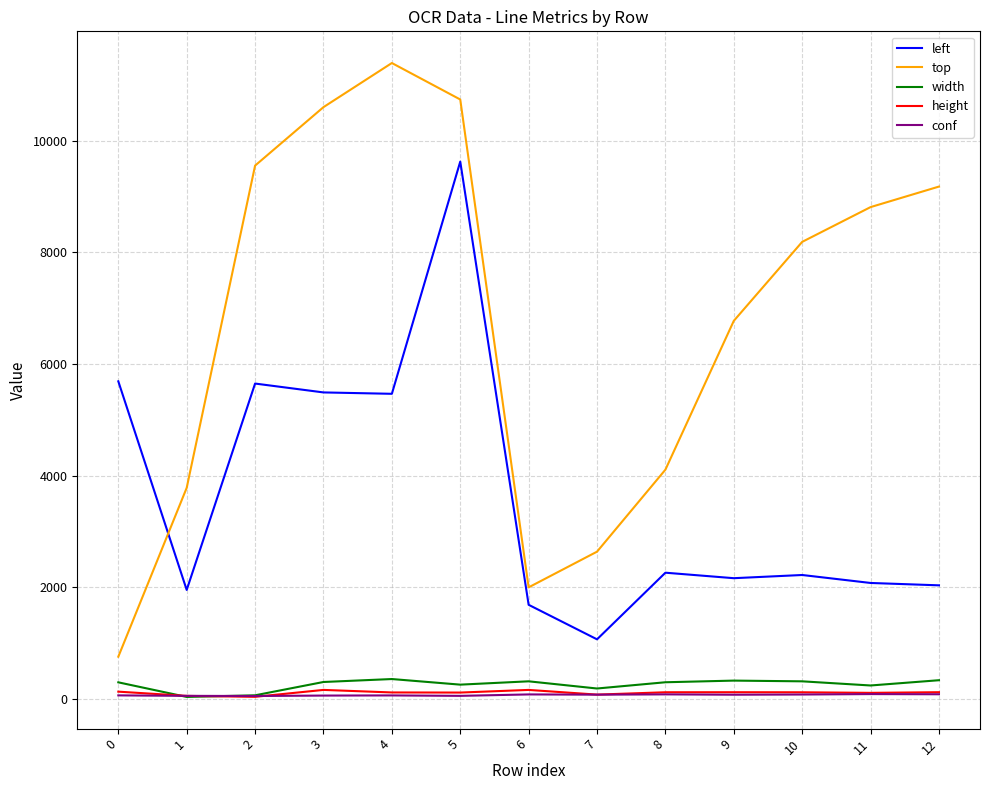

Is it true that height equals 130.7 at 0?

True